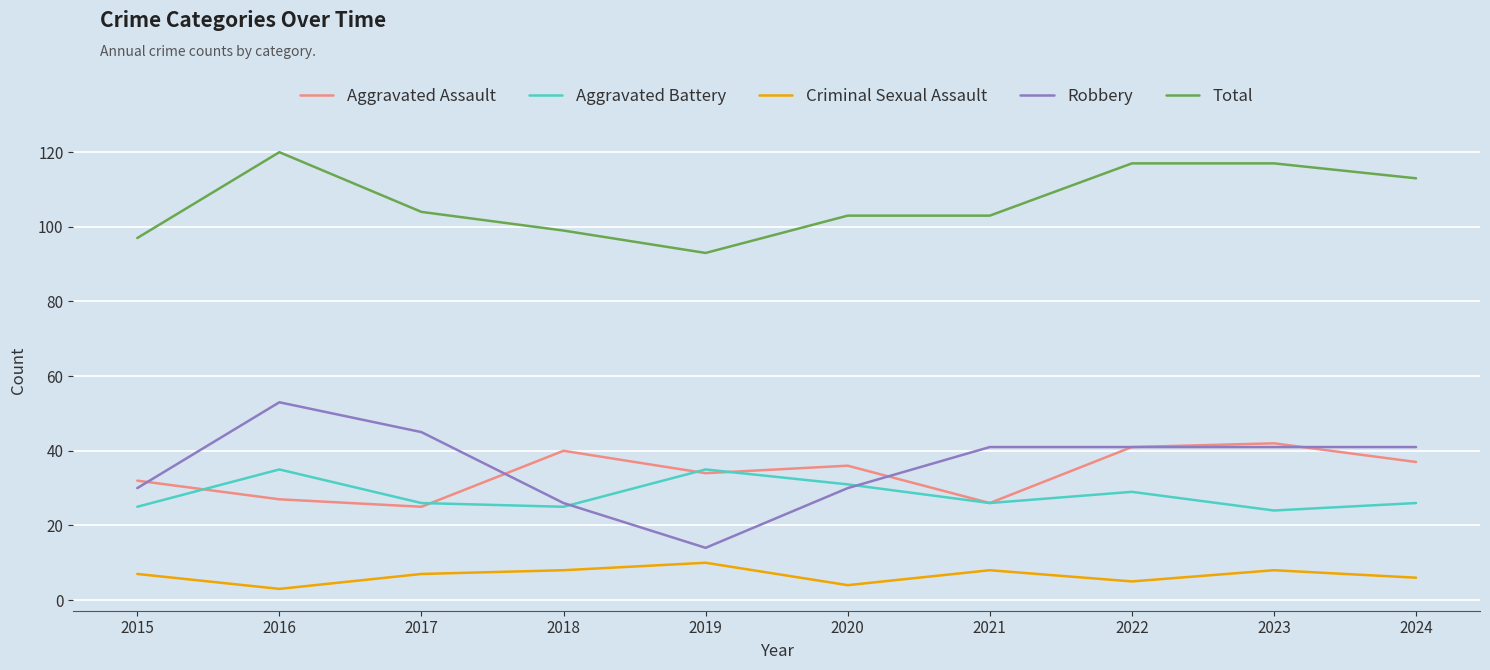

List the series in order of their peak value, highest first.

Total, Robbery, Aggravated Assault, Aggravated Battery, Criminal Sexual Assault